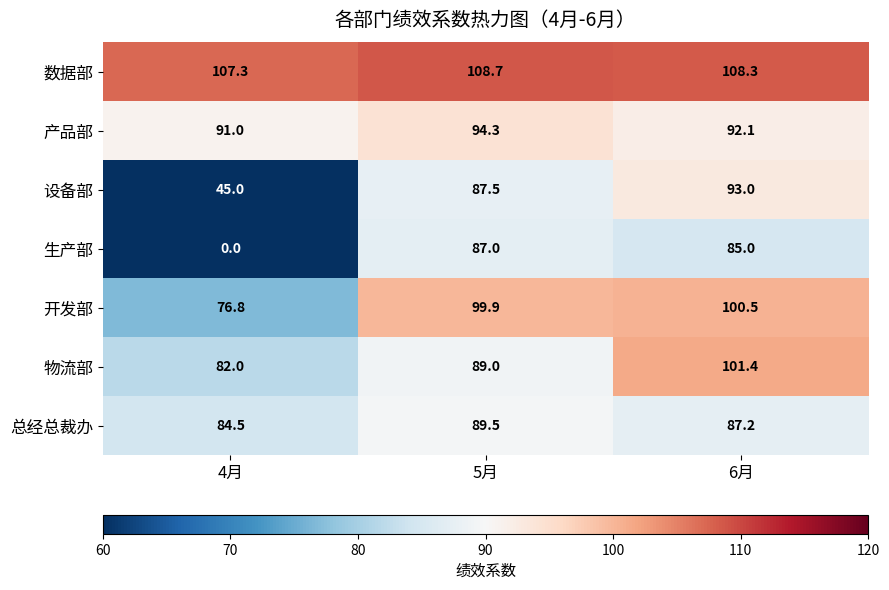

At which category does the chart reach its peak across all series?

5月